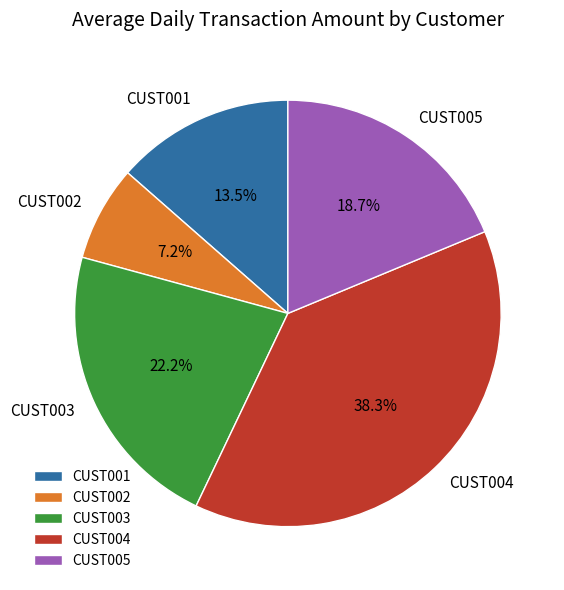

To the nearest percent, what portion does CUST003 represent?

22%